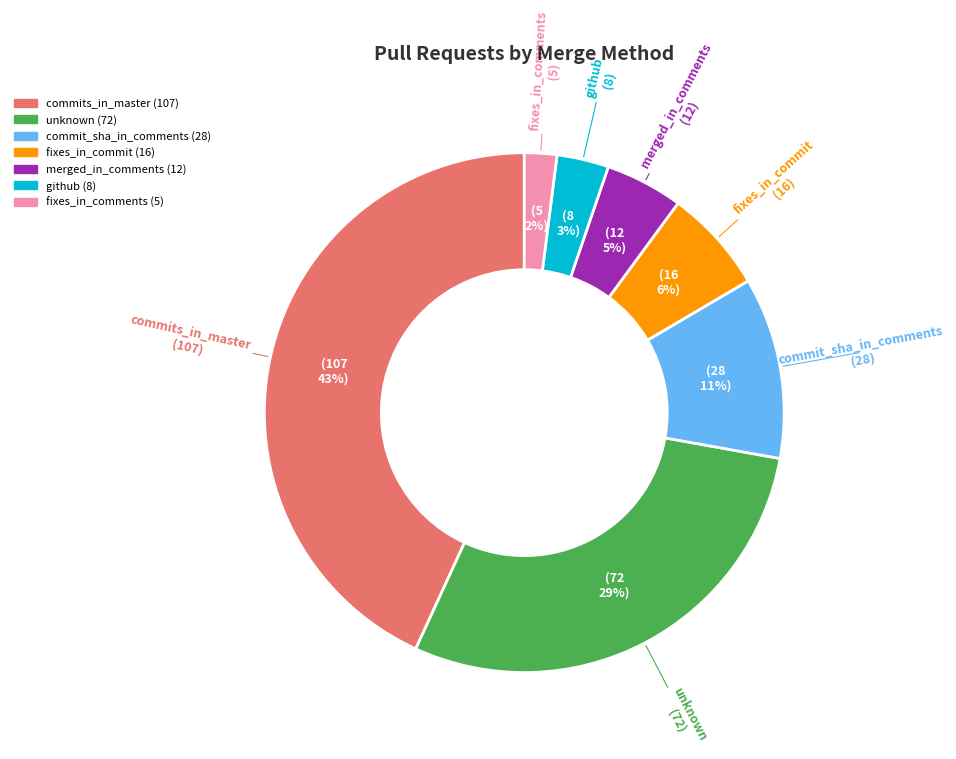

Is it true that github is 3% of the pie?

True